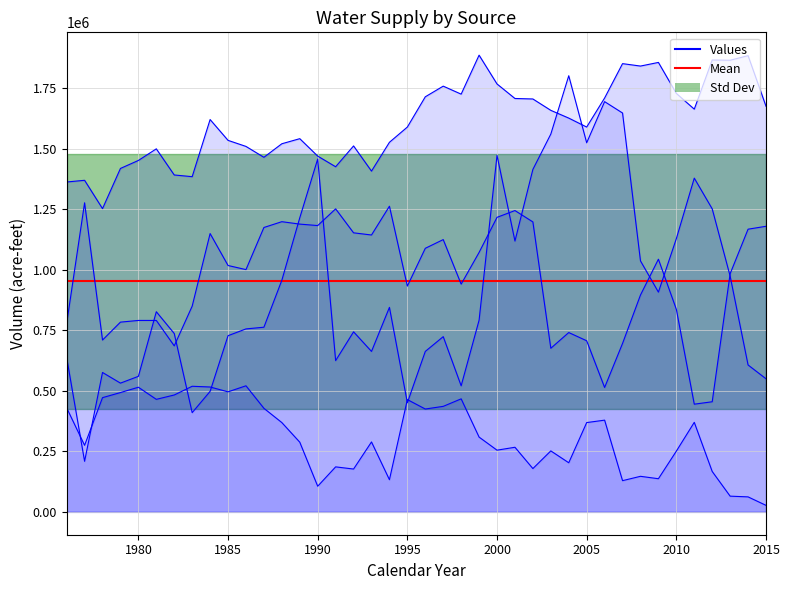

True or false: Los Angeles Aqueduct and Colorado River Aqueduct intersect in this chart.

False